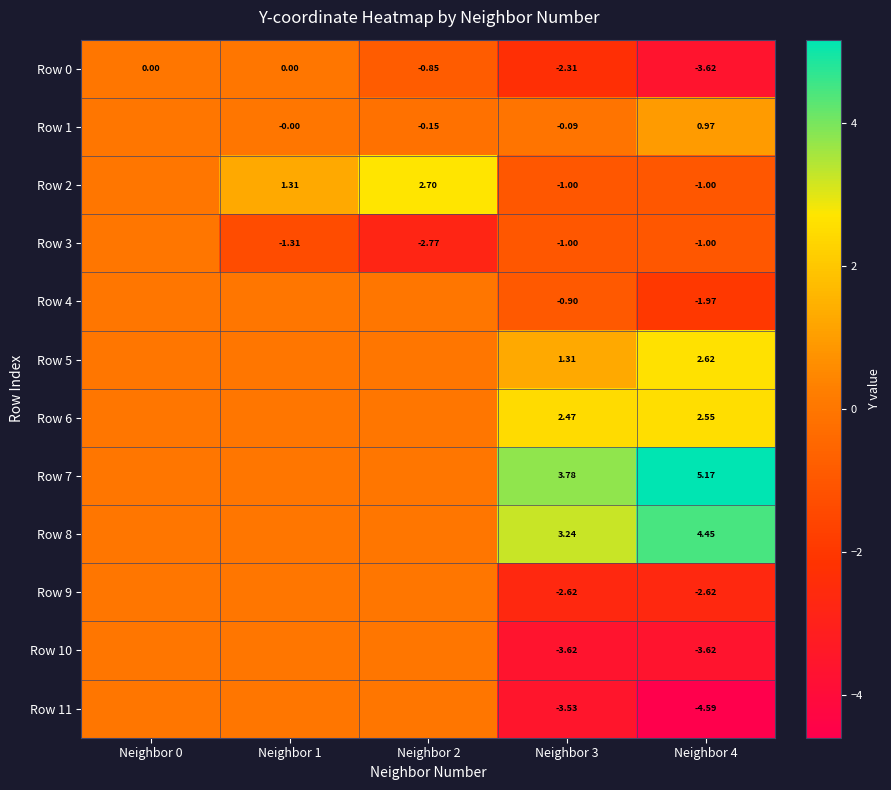

At which category is the sum across all series the highest?

Neighbor 0